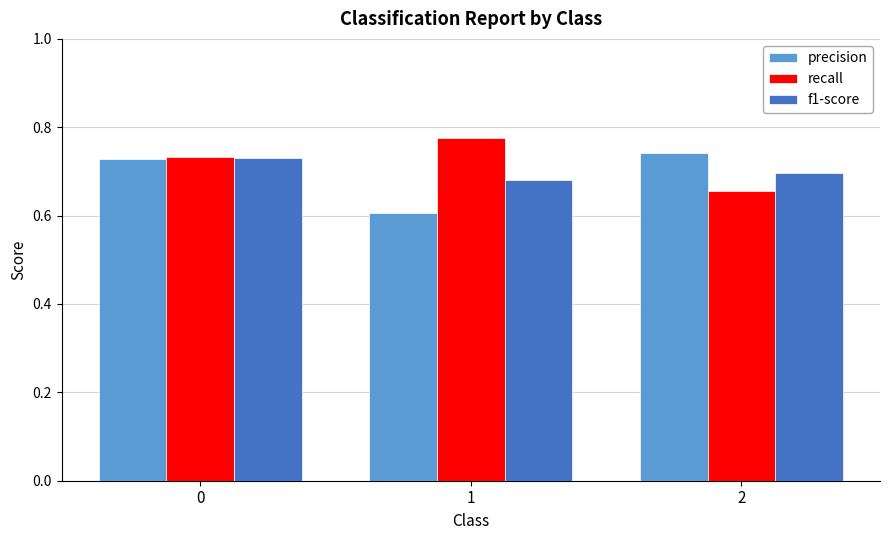

What are all the series names shown in the legend?

precision, recall, f1-score